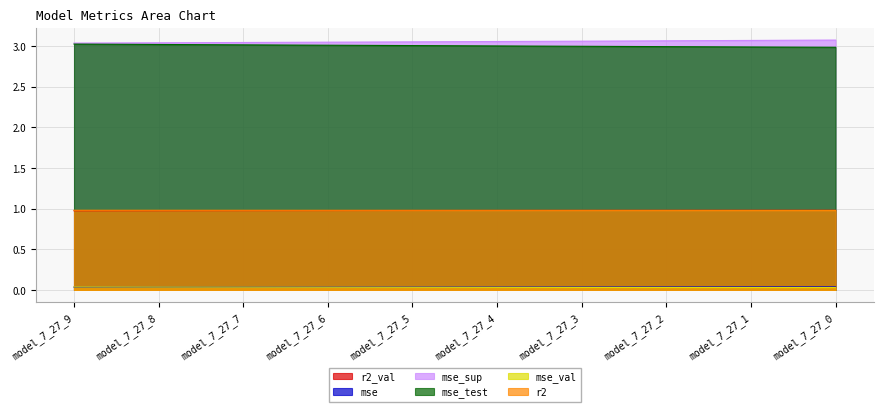

Is the value of r2_val at model_7_27_9 greater than the value of mse_test at model_7_27_7?

No